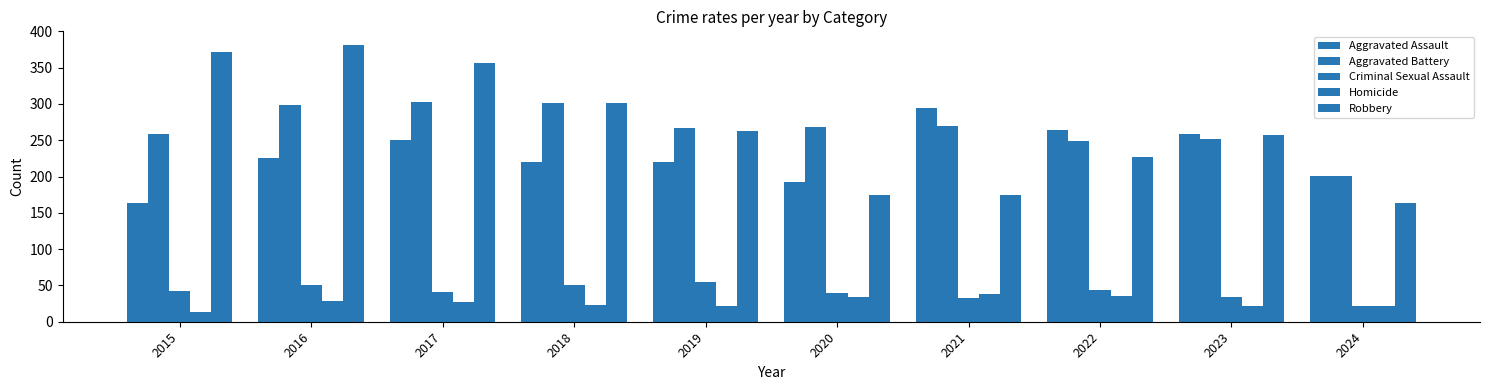

Which label corresponds to the largest value in the chart?

2016